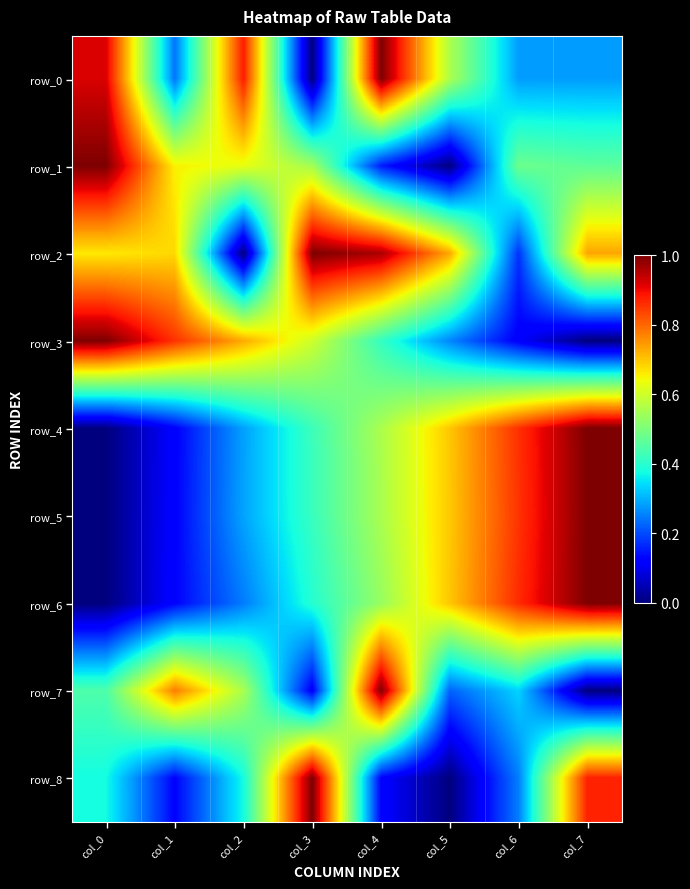

At which label does row_5 reach its peak?

col_7